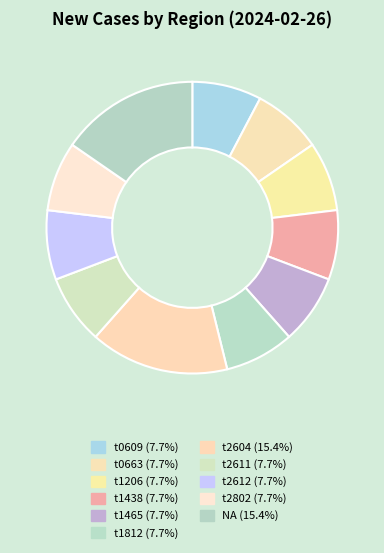

How many slices are in this pie chart?

11